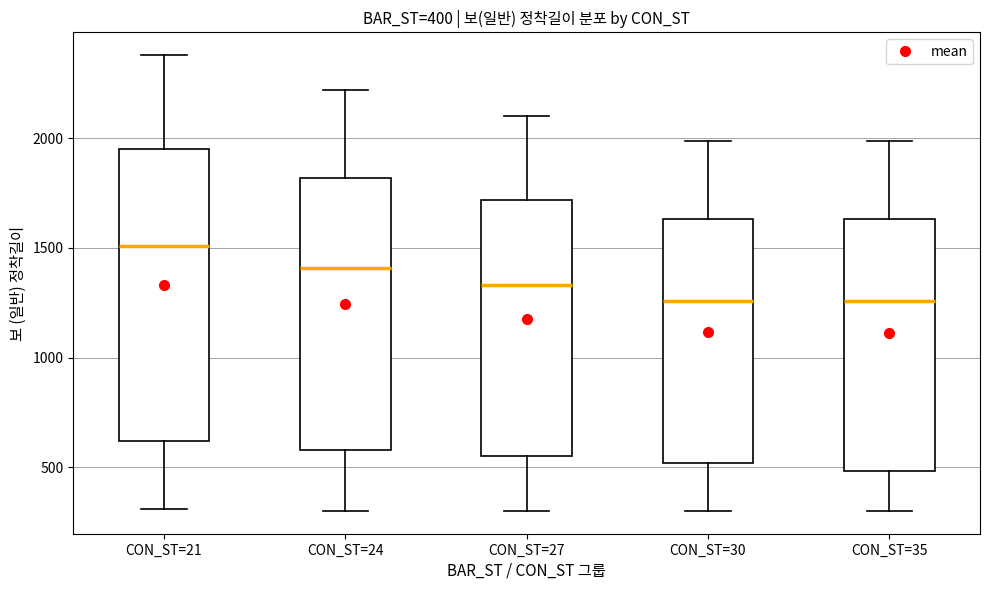

Which box has the highest median line?

CON_ST=21